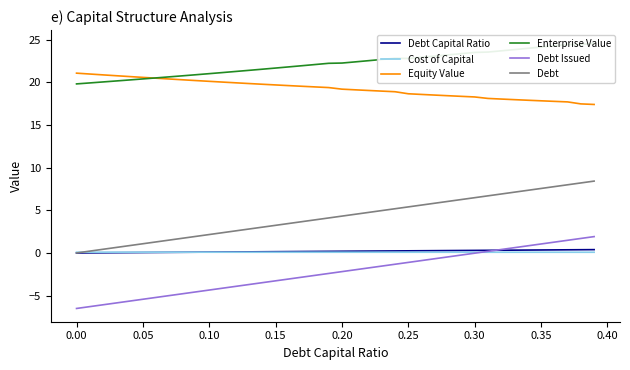

True or false: Debt Issued and Debt cross at least once.

False